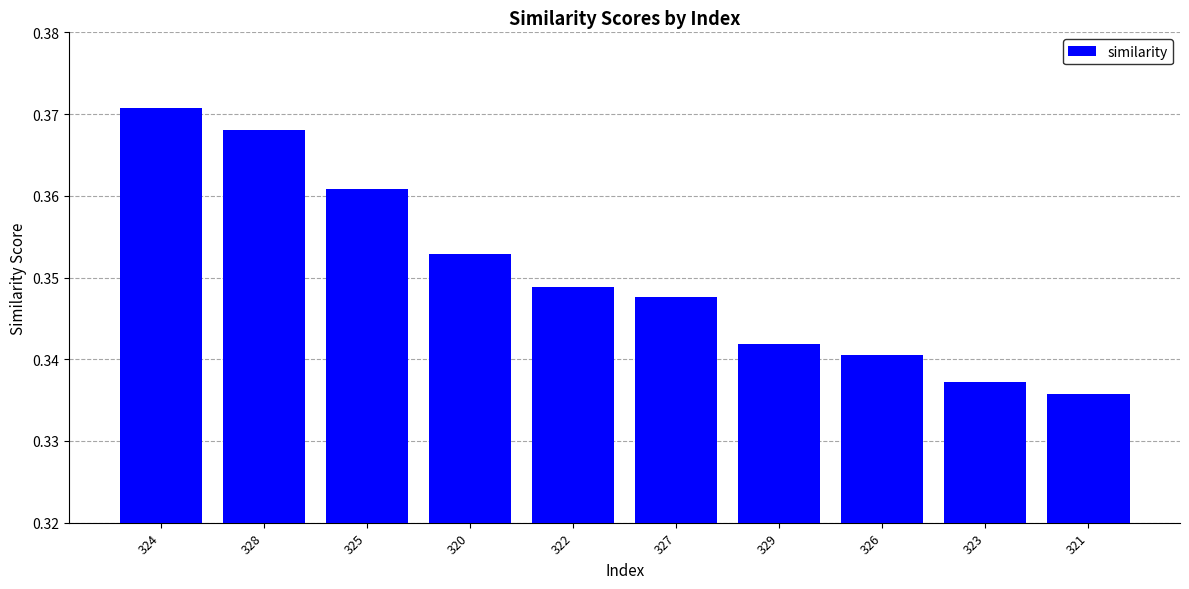

Rank the categories by value from highest to lowest.

324, 328, 325, 320, 322, 327, 329, 326, 323, 321